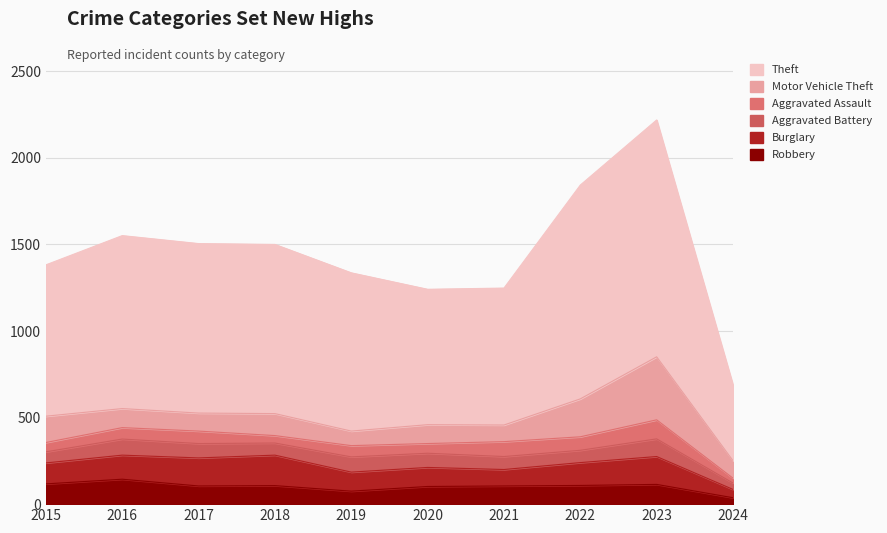

At which category is the sum across all series the highest?

2023